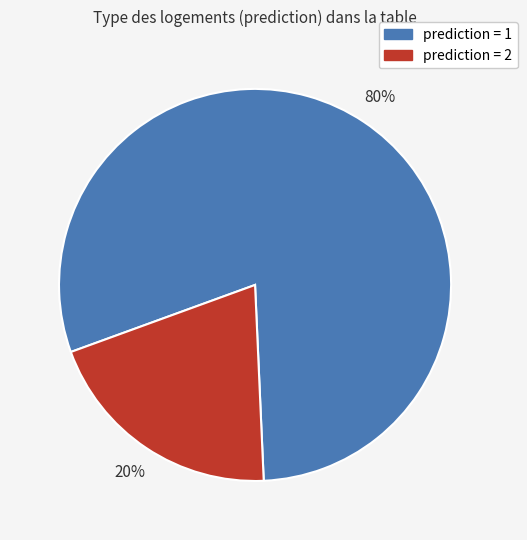

How many segments does this pie chart have?

2